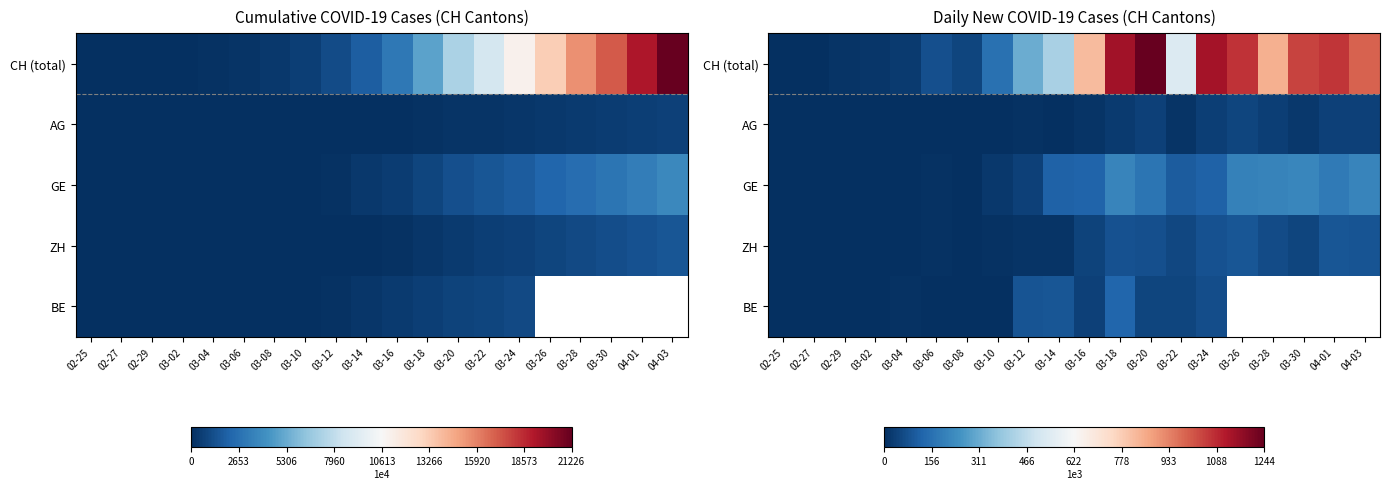

How many values in AG are above zero?

17